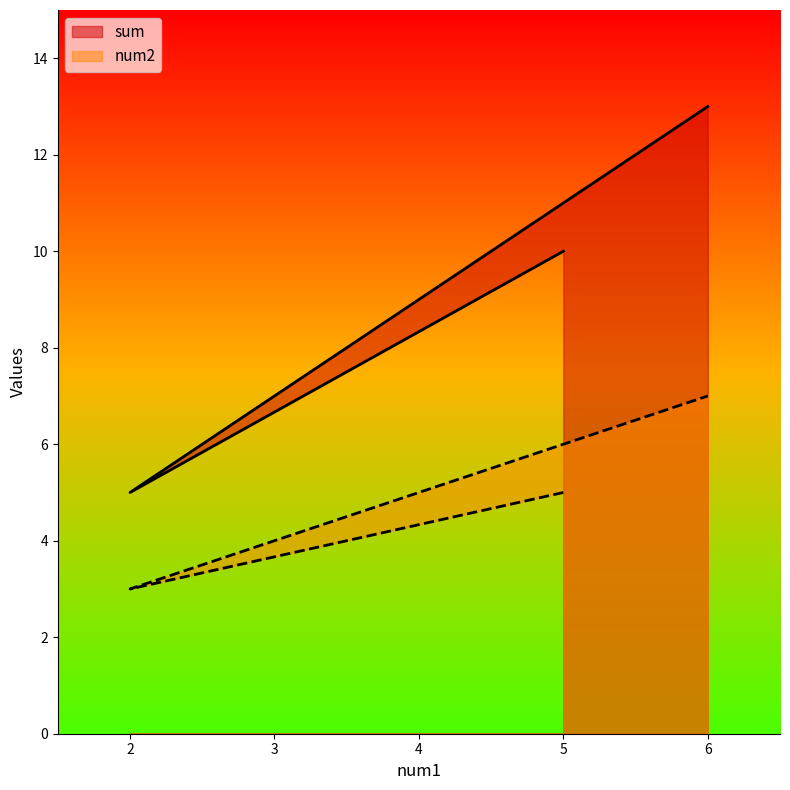

How many values in the sum series are below 10?

2